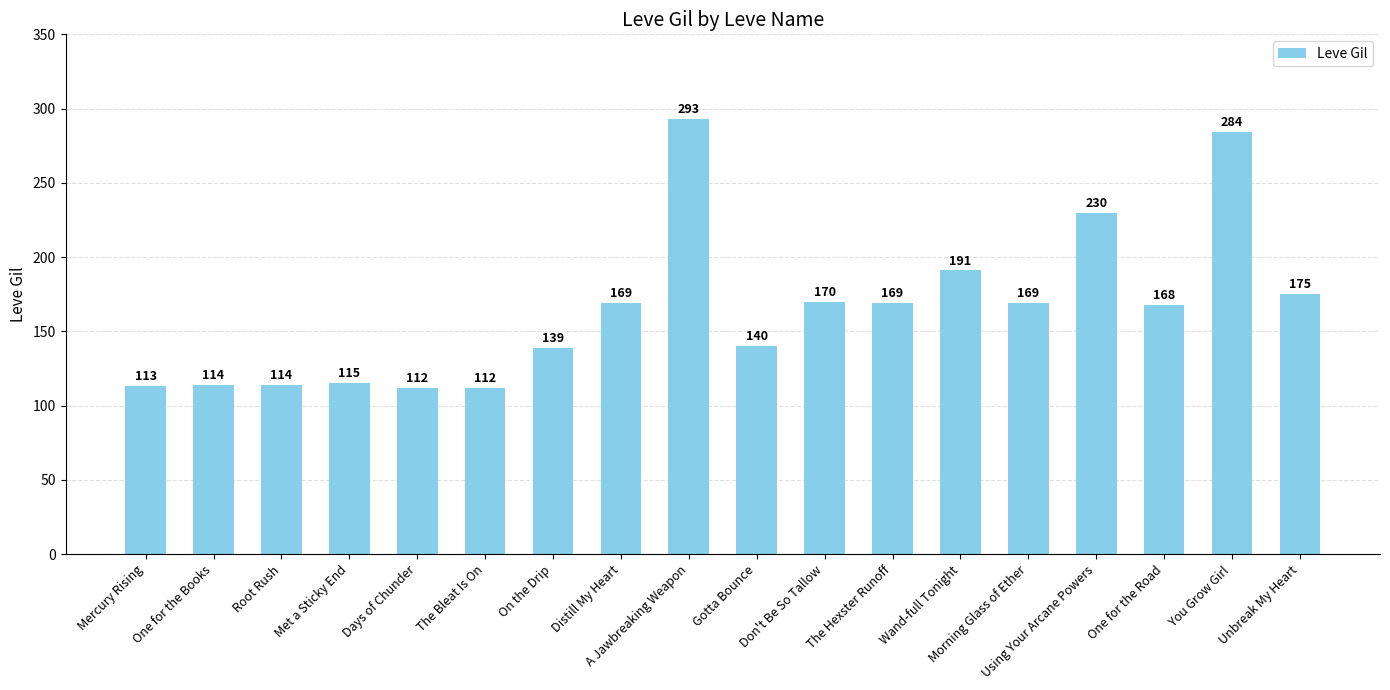

Count the number of categories in the chart.

18